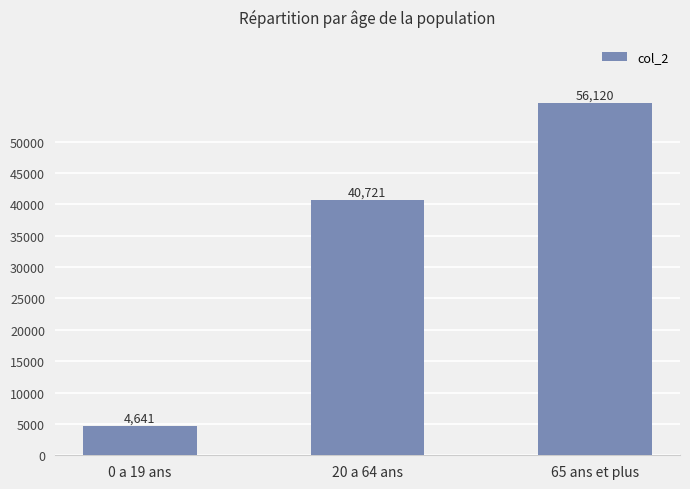

Is it true that the value at 20 a 64 ans is 40721?

True